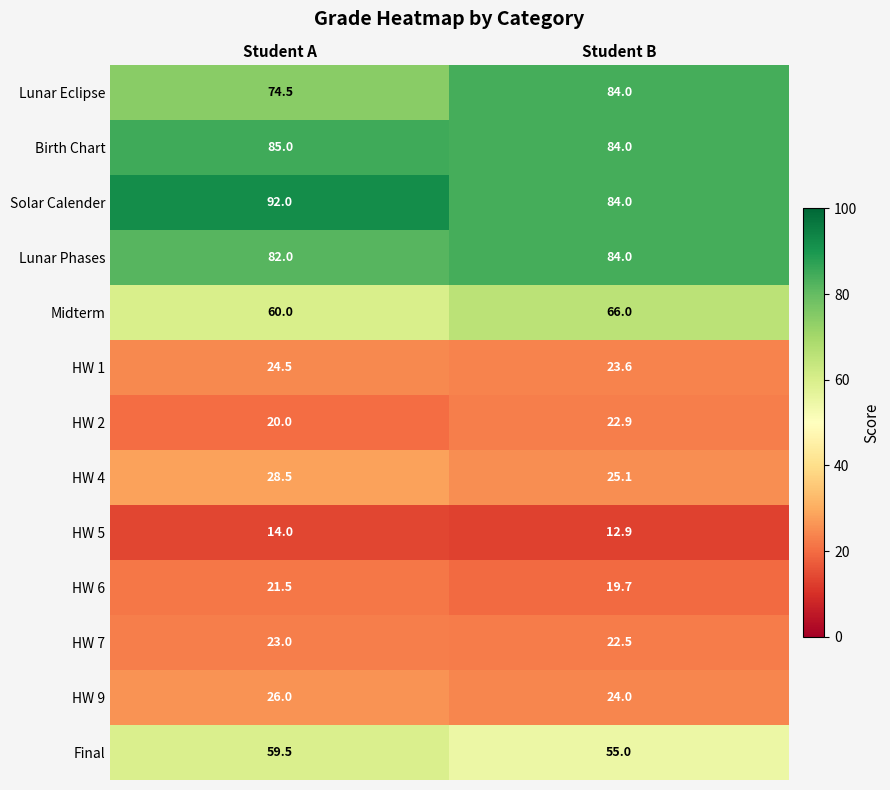

What value does the HW 5 series have at Student B?

12.9